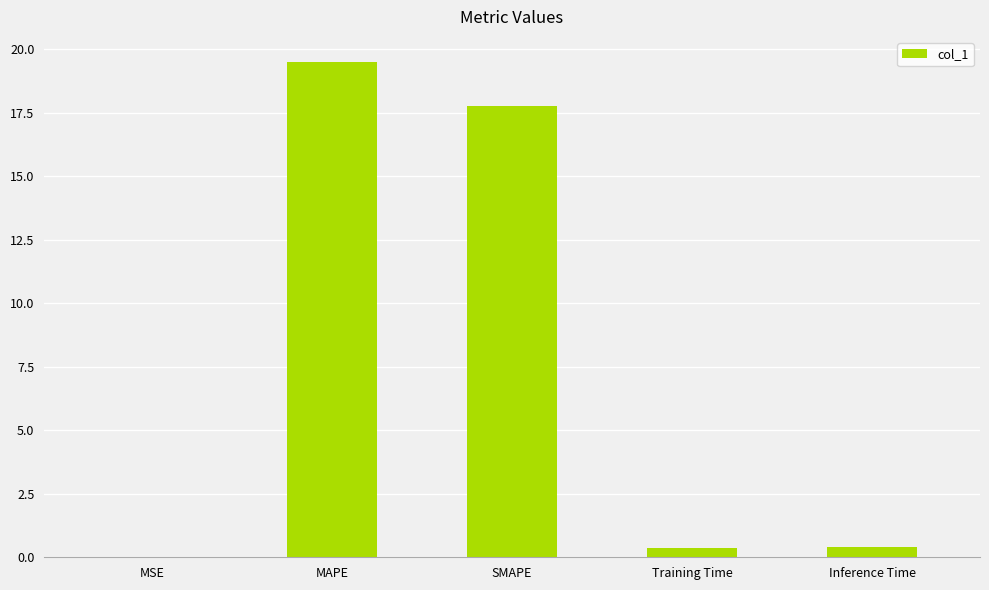

What is the change in value from MAPE to SMAPE?

-1.7